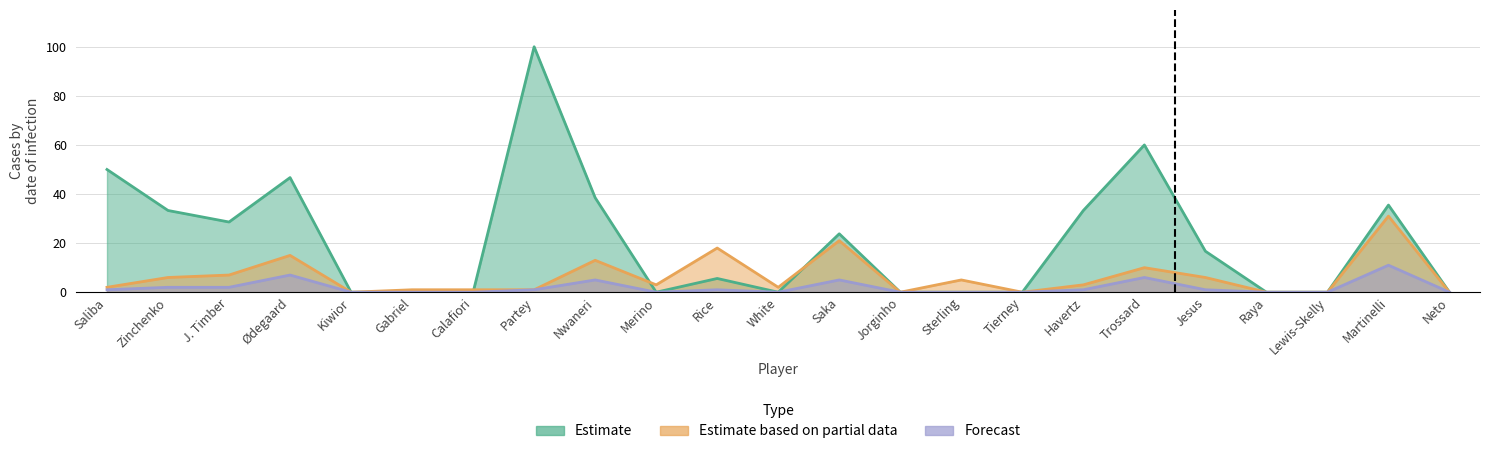

How many times do Estimate and Estimate based on partial data cross each other?

3